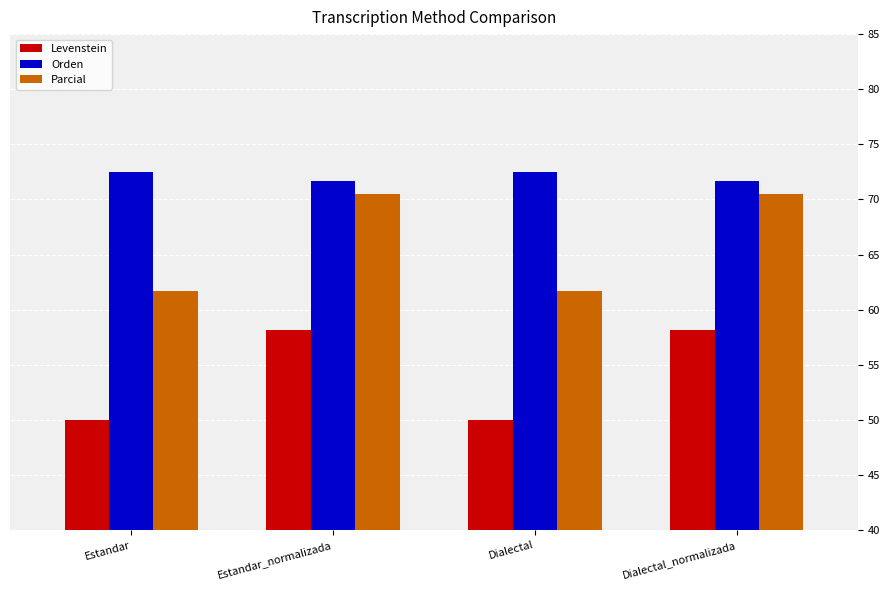

Which series has the widest spread of values?

Parcial